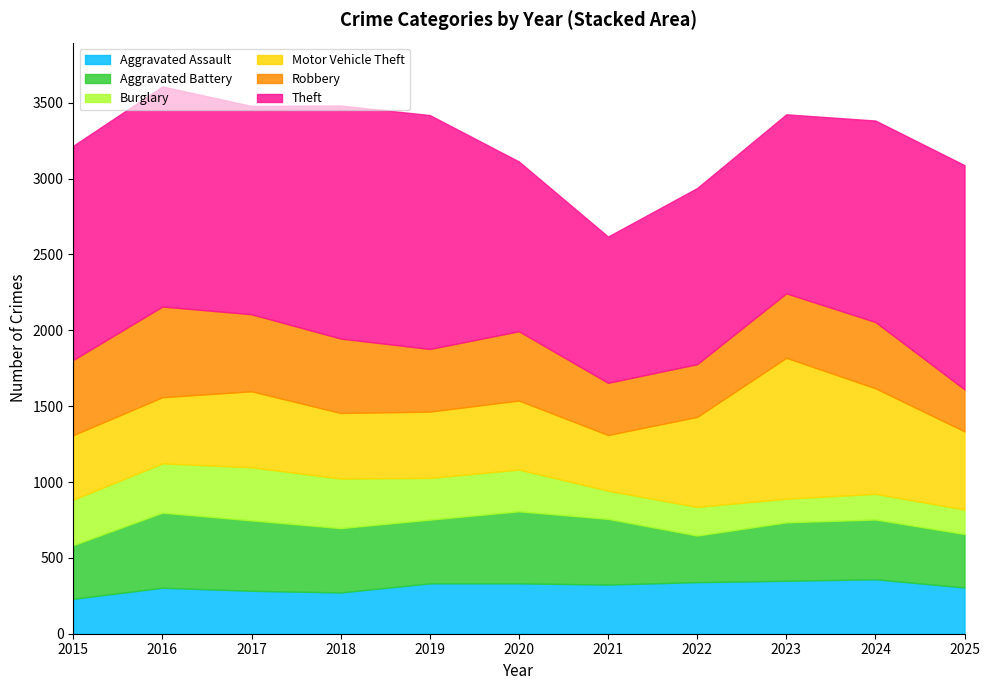

At which category does Motor Vehicle Theft reach its first local valley?

2018